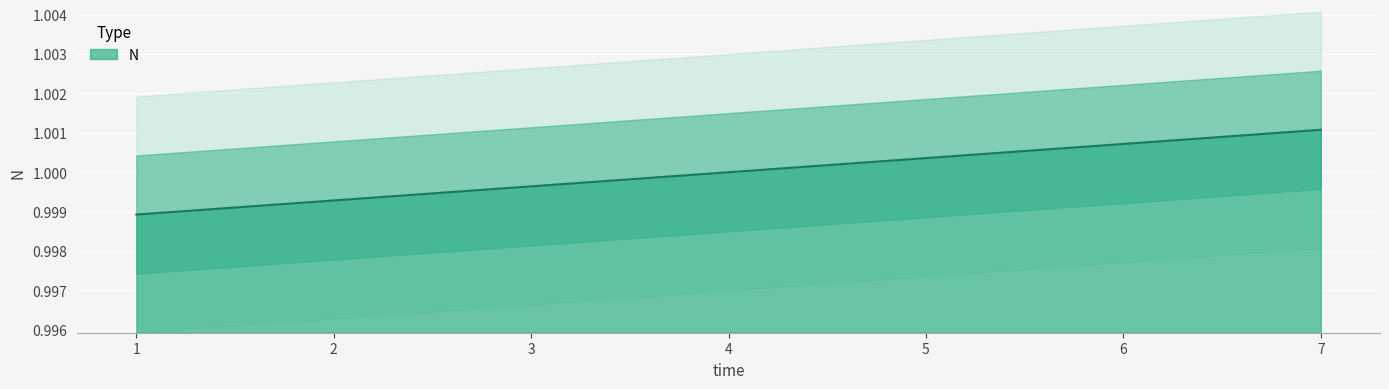

List the labels in order of value, largest first.

7, 6, 5, 4, 3, 2, 1